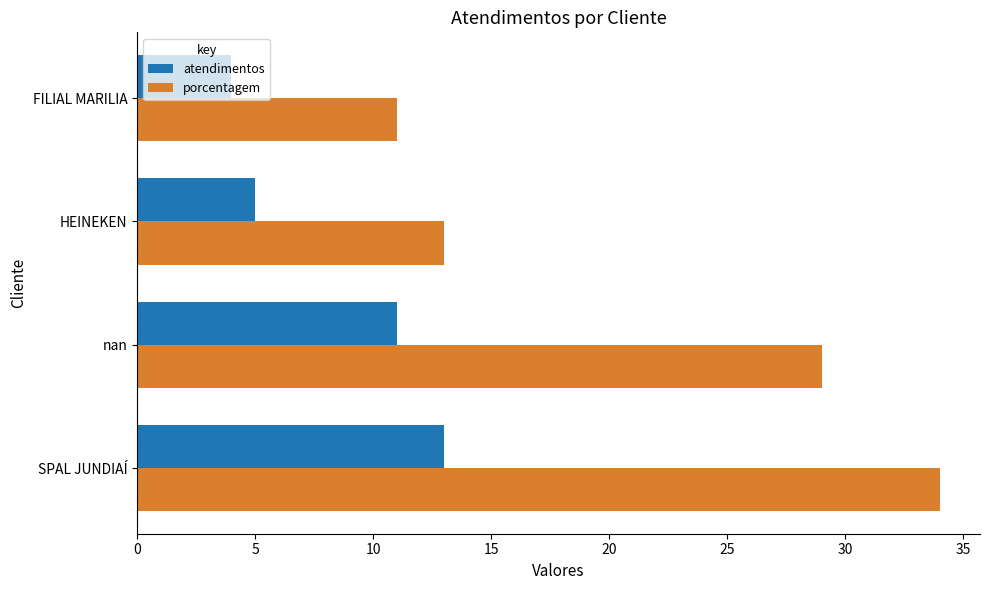

Rank the series by their maximum value, from highest to lowest.

porcentagem, atendimentos